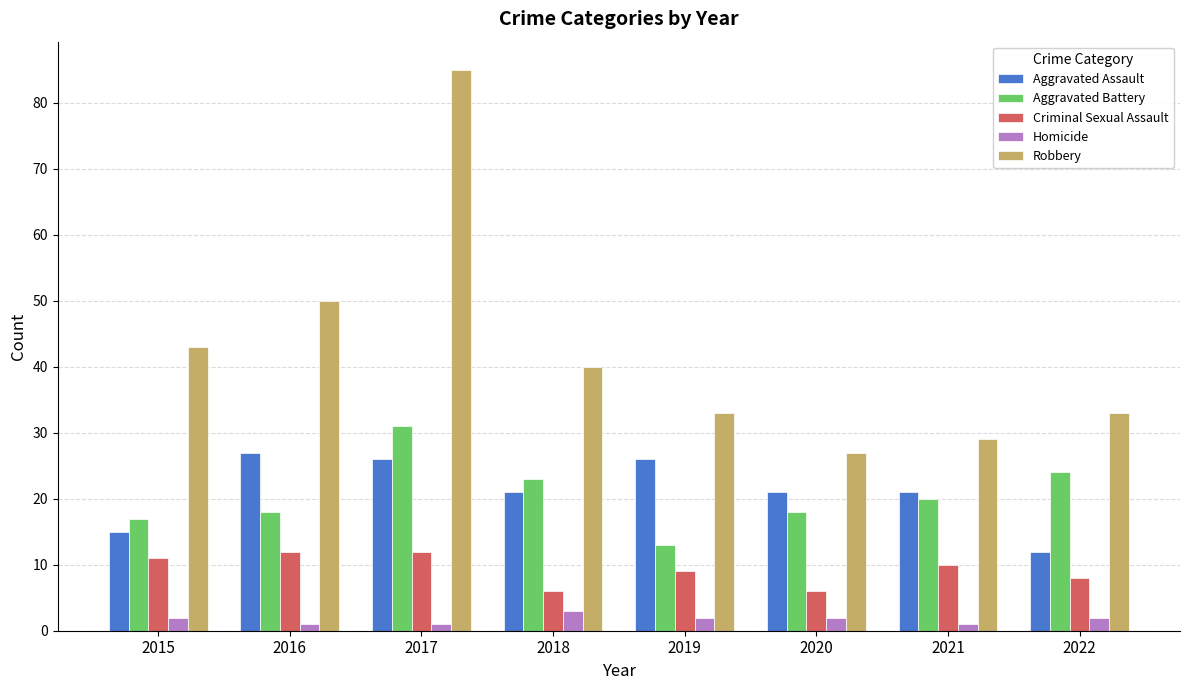

Is it true that Aggravated Battery equals 24 at 2022?

True